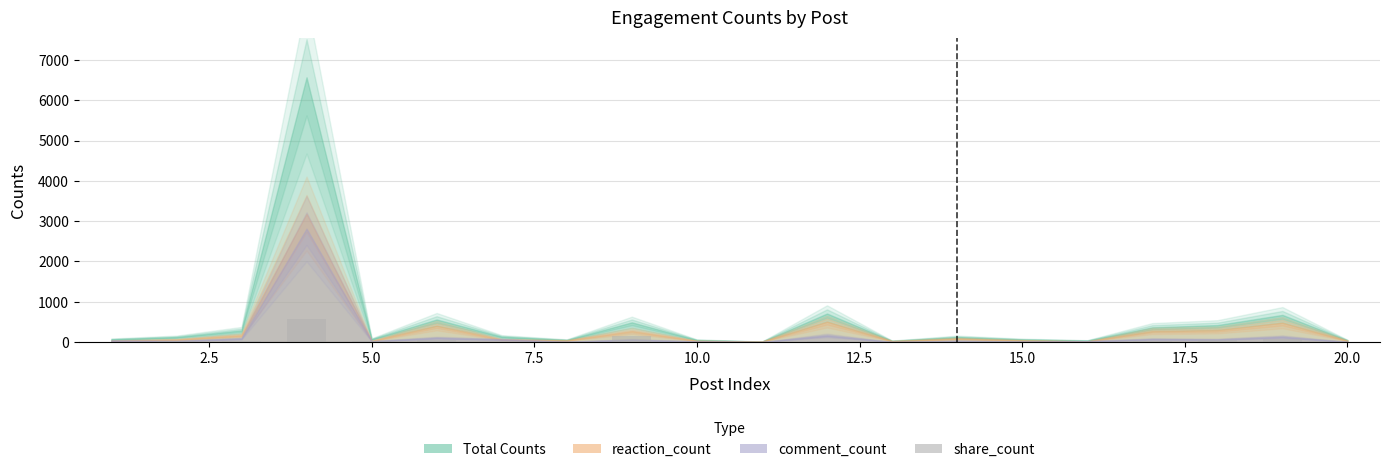

What is the greatest value displayed?

568